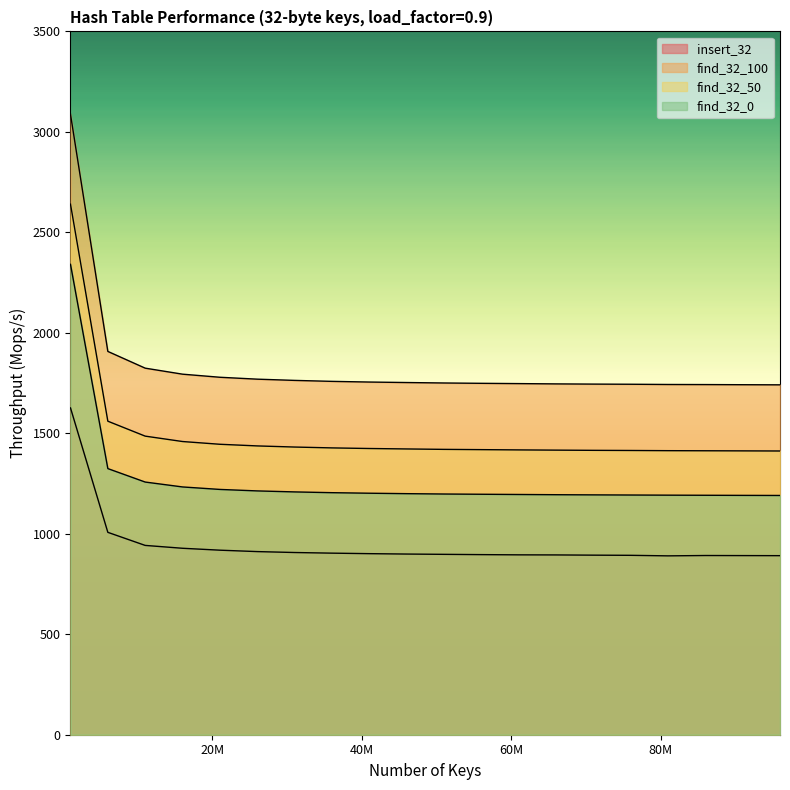

Count the number of data series in this chart.

4